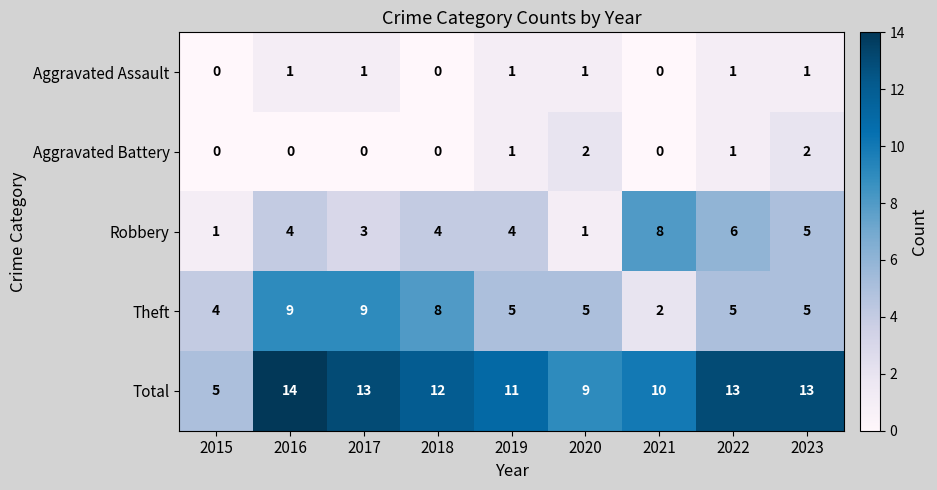

True or false: Aggravated Assault has a value of 1 at 2023.

True